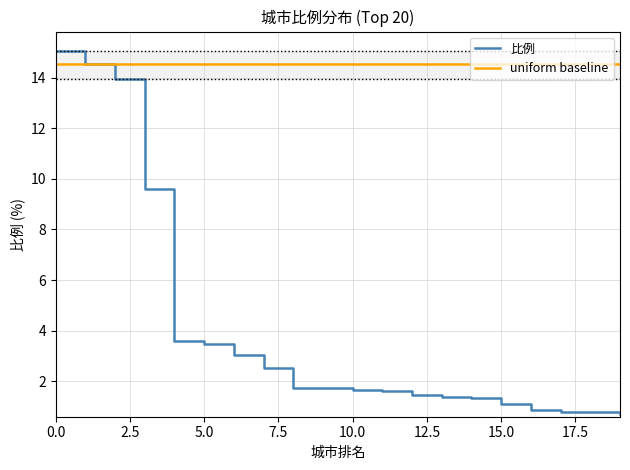

What is the maximum value for 比例?

15.1